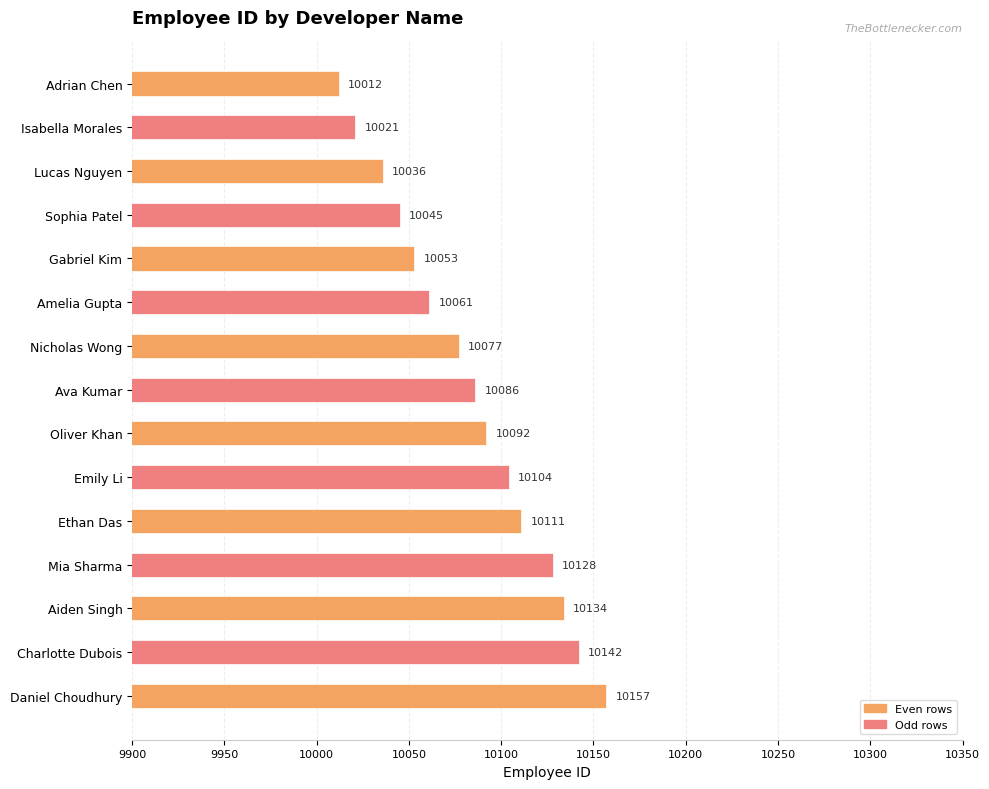

Rank the categories by value from lowest to highest.

Adrian Chen, Isabella Morales, Lucas Nguyen, Sophia Patel, Gabriel Kim, Amelia Gupta, Nicholas Wong, Ava Kumar, Oliver Khan, Emily Li, Ethan Das, Mia Sharma, Aiden Singh, Charlotte Dubois, Daniel Choudhury